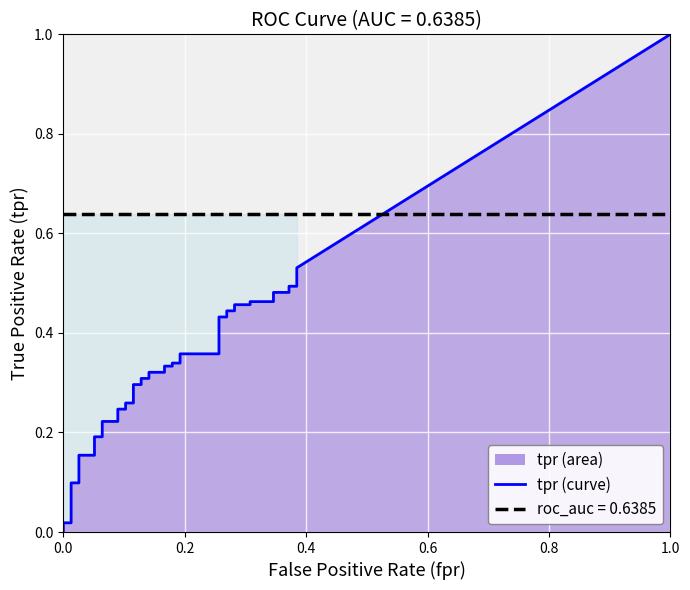

Does the chart display data point markers on the line(s)?

No